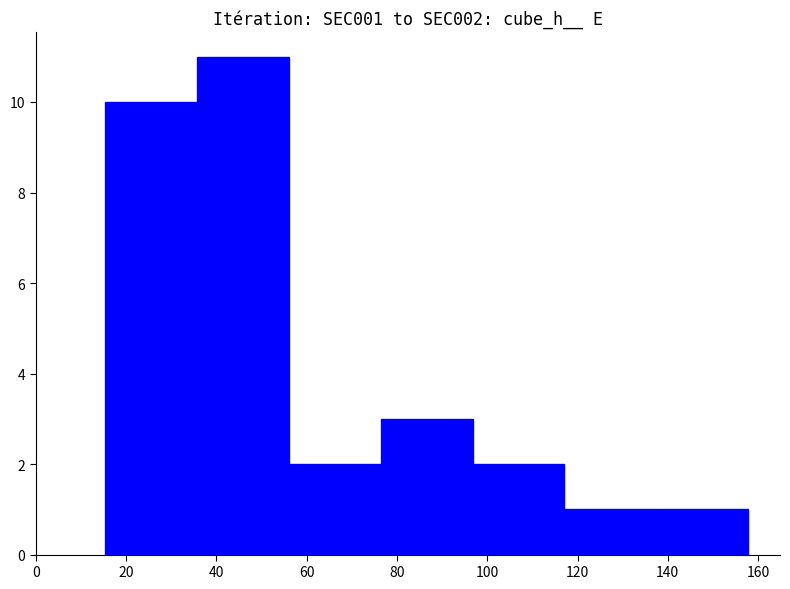

The value at 20 is 4. True or false?

False